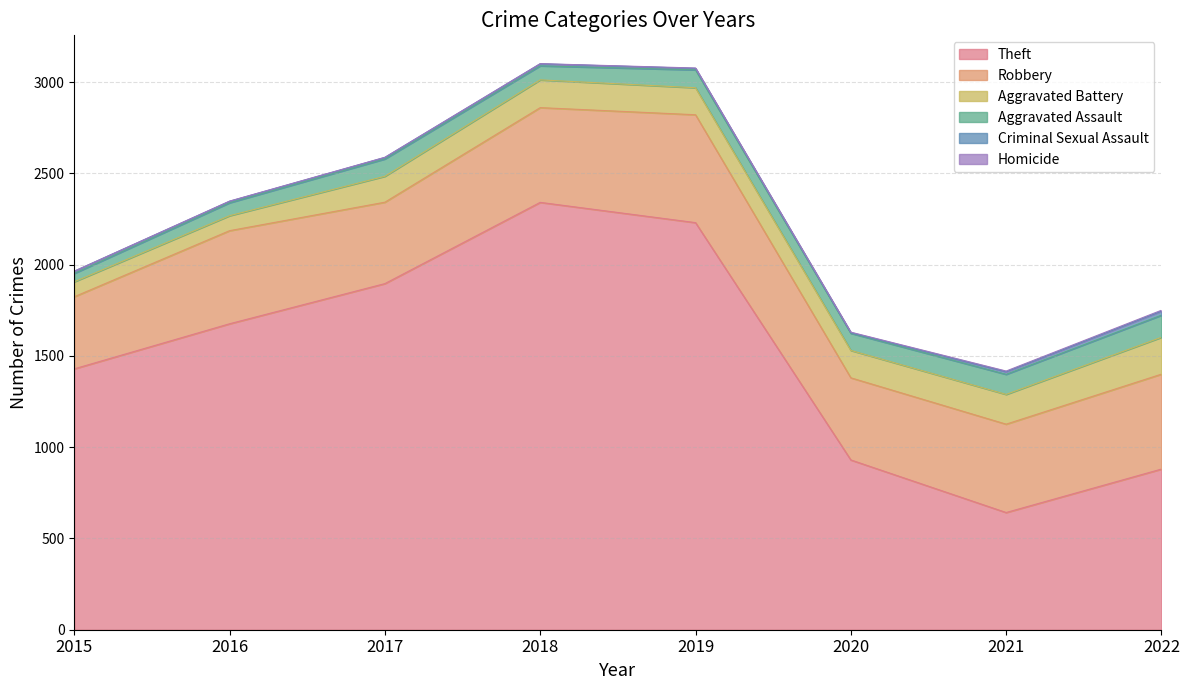

What is the greatest value displayed?

2341